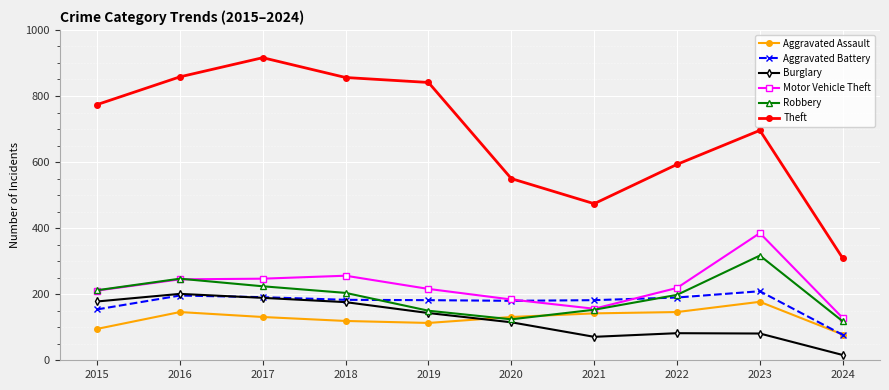

Is it true that Robbery equals 97 at 2021?

False